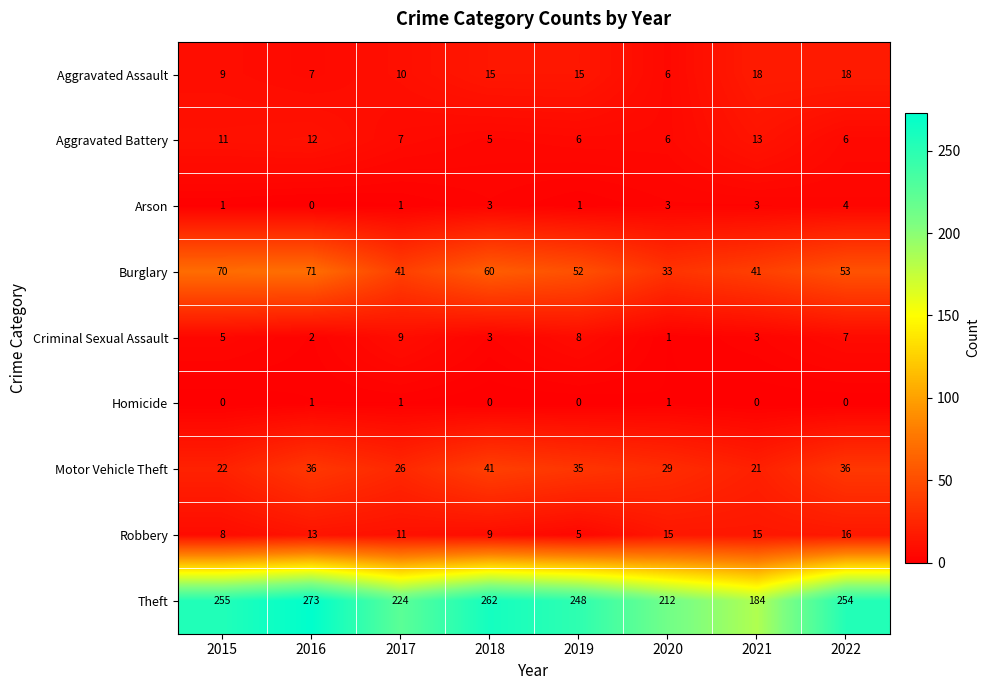

Read the Motor Vehicle Theft value at 2015.

22